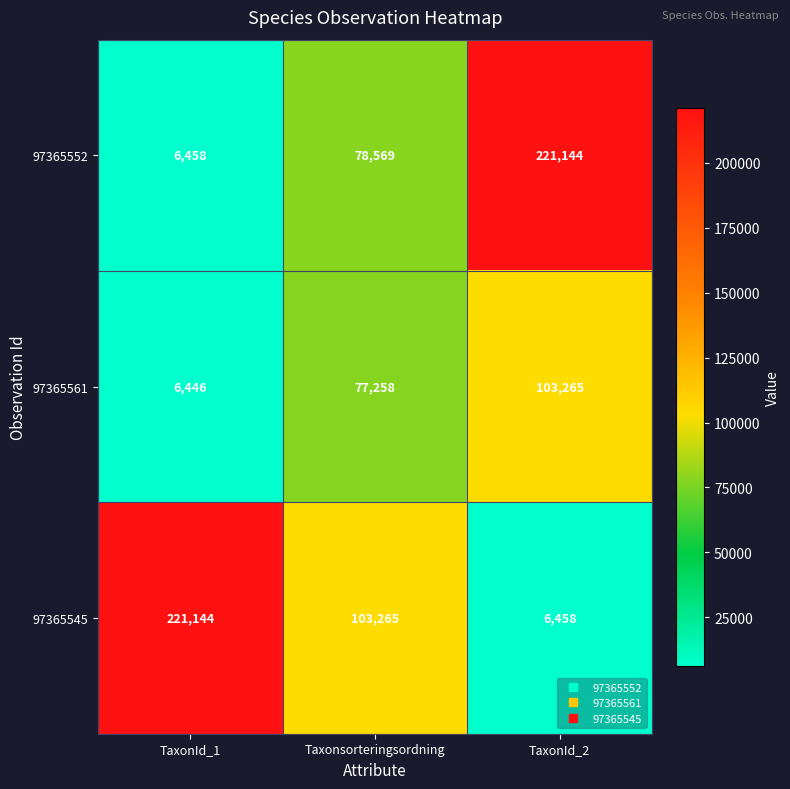

What is the approximate value of 97365552 at TaxonId_1, to the nearest 10?

6460